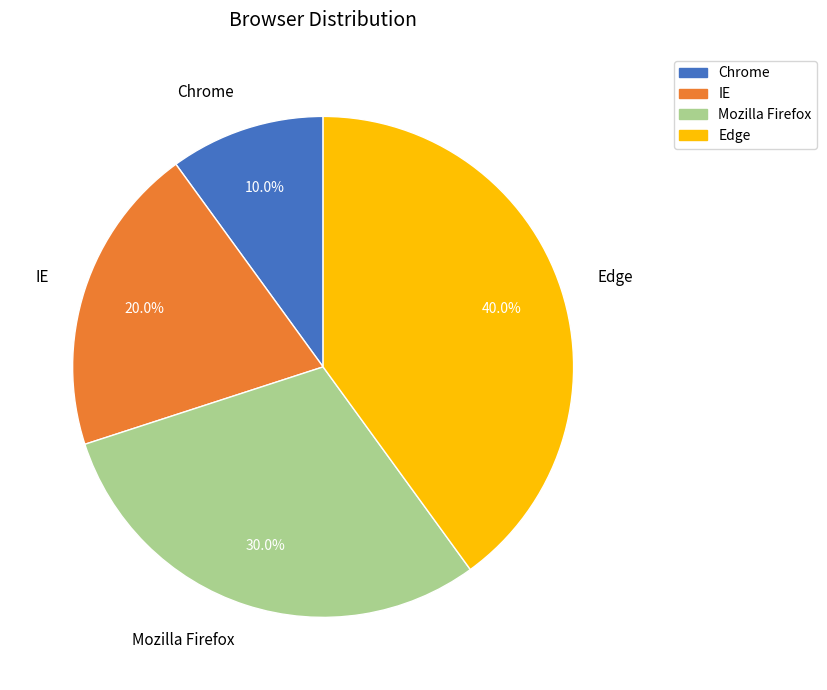

Is Mozilla Firefox the majority of the pie?

No